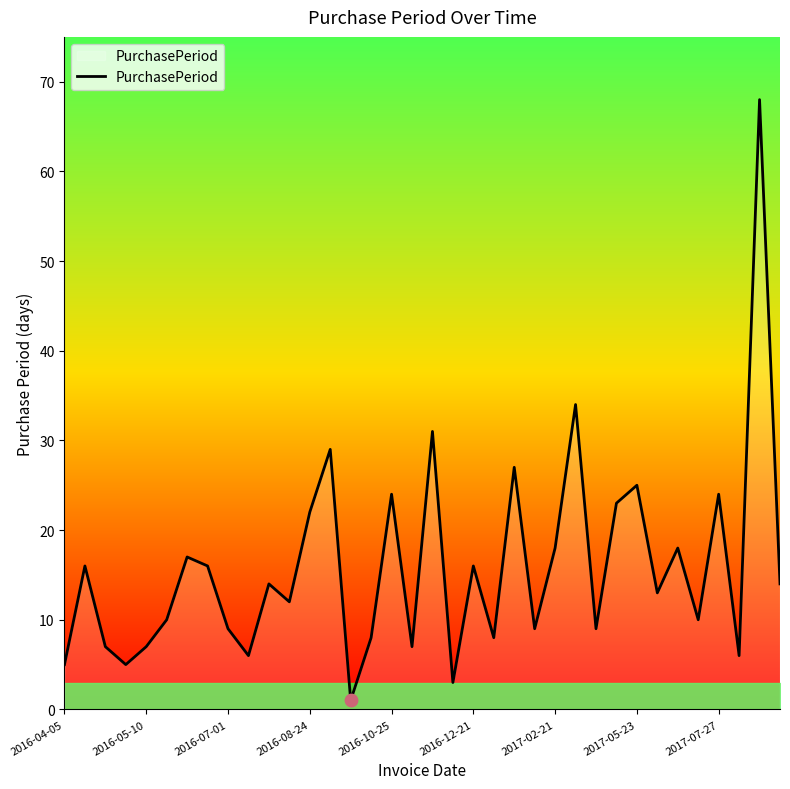

What is the difference between the maximum and minimum values?

67